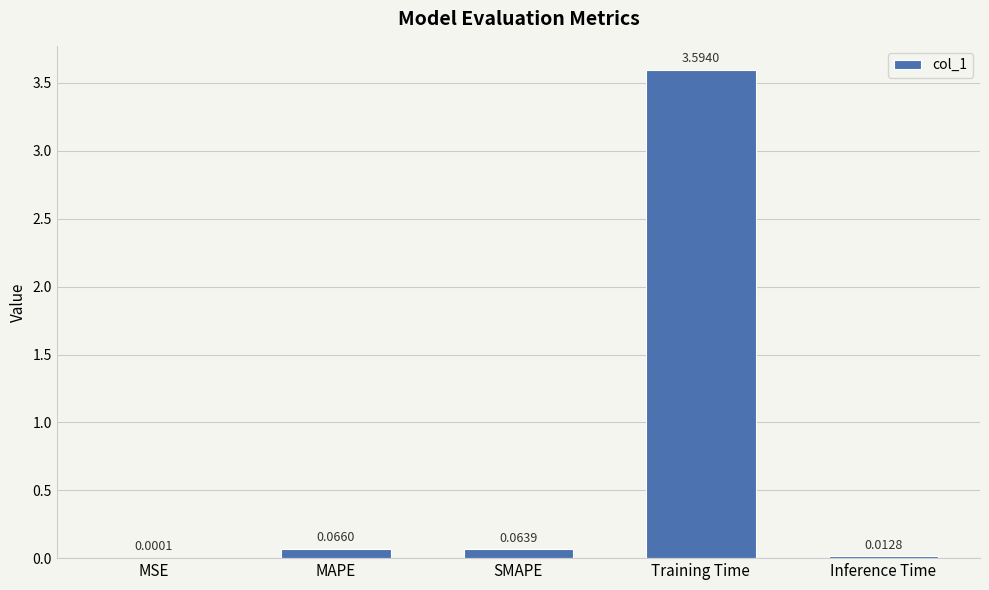

Where is the data nearest to the value 1?

MAPE